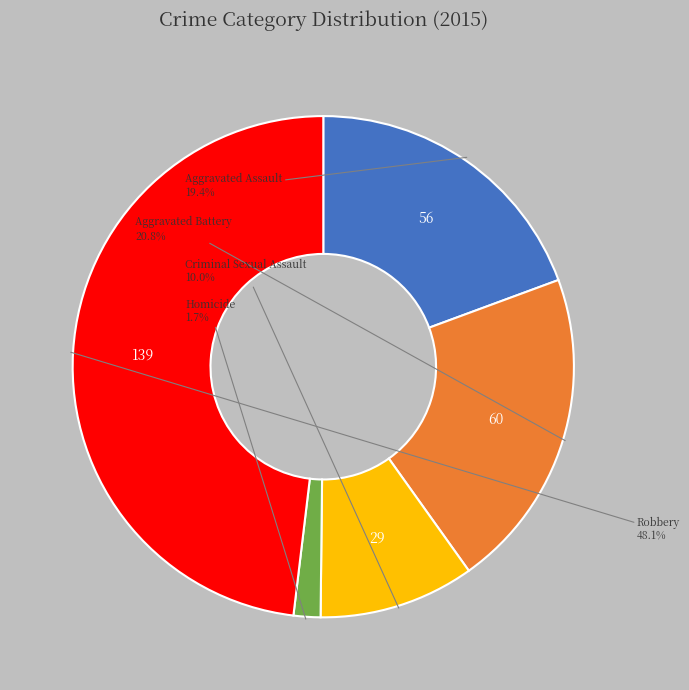

Is there a majority slice in this chart?

No